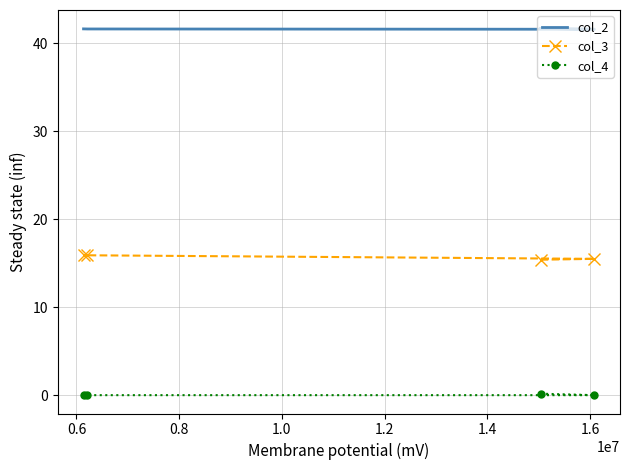

True or false: col_4 has a value of 0.0 at 0.6.

False